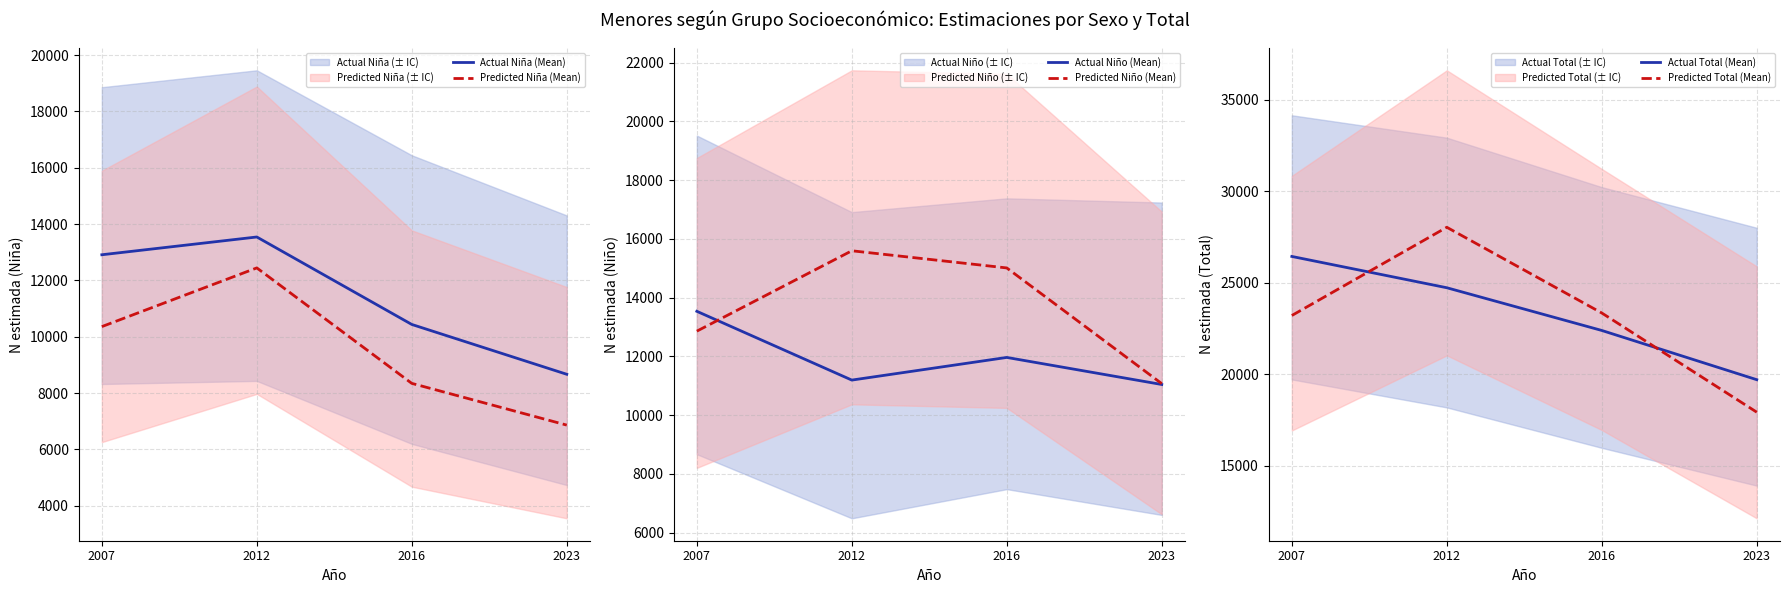

What is the minimum value shown in the chart?

6862.7